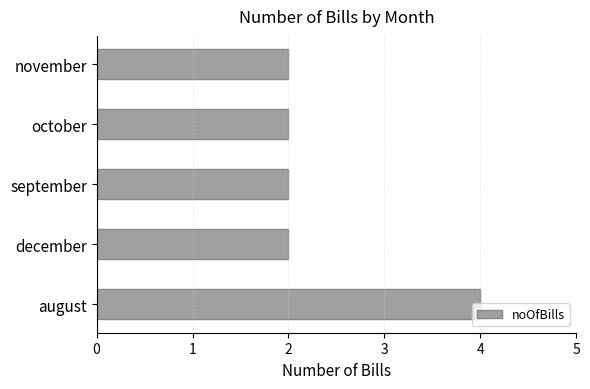

Which has a higher value, august or december?

august